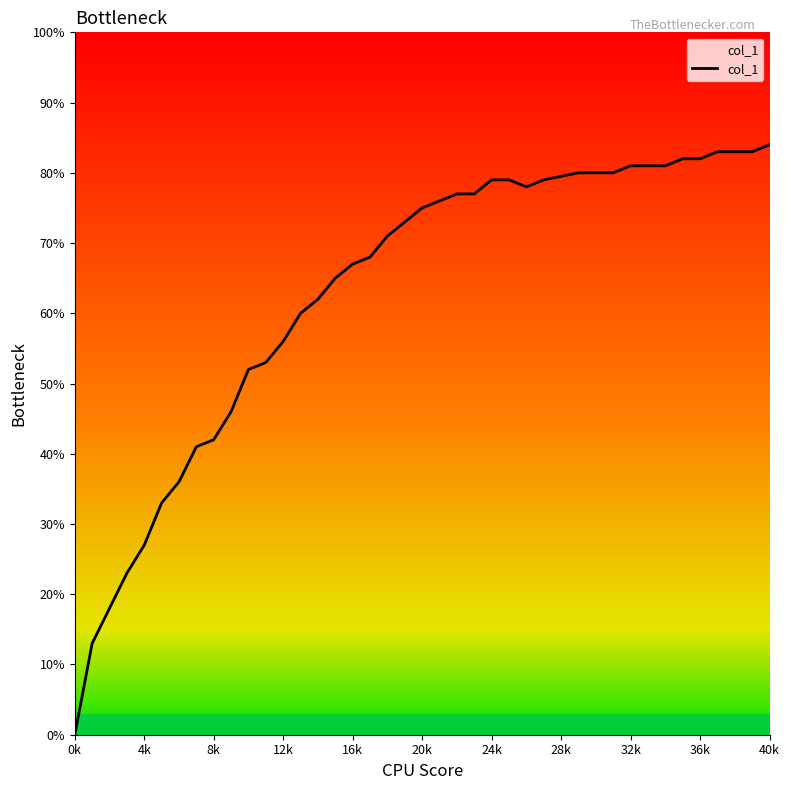

How many values are above zero?

39